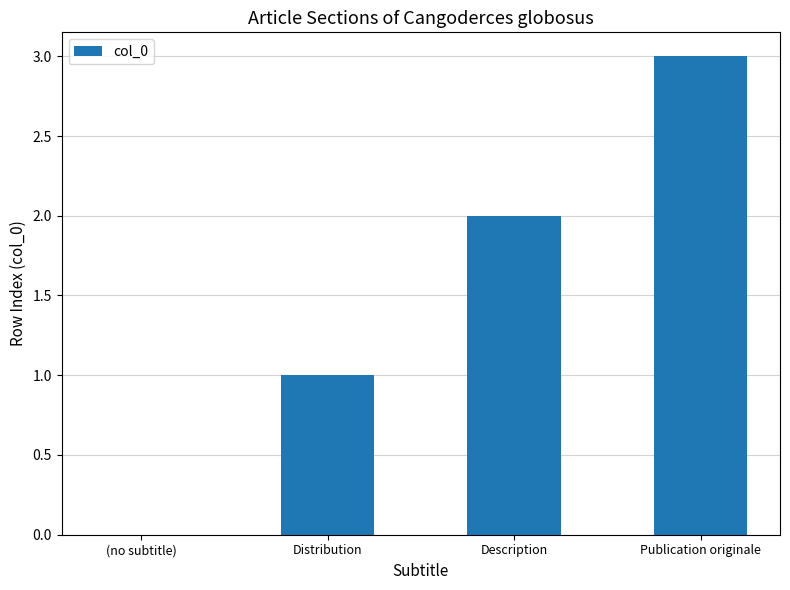

The value at Publication originale is 5. True or false?

False